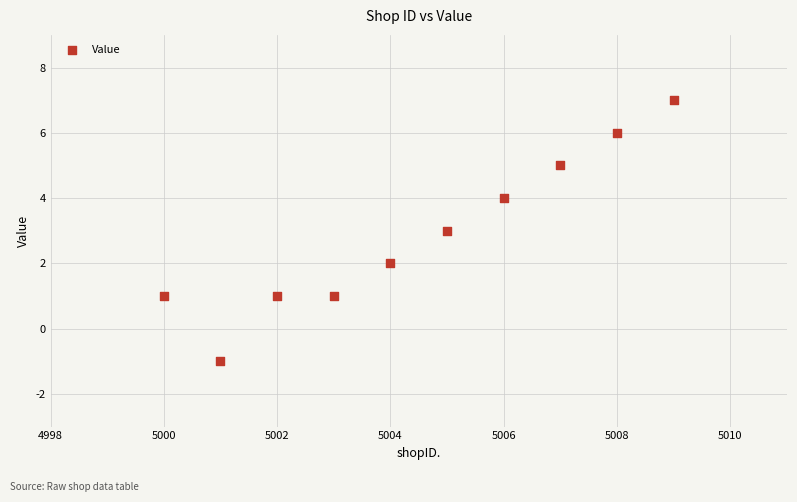

What is the range of Y values (max minus min)?

8